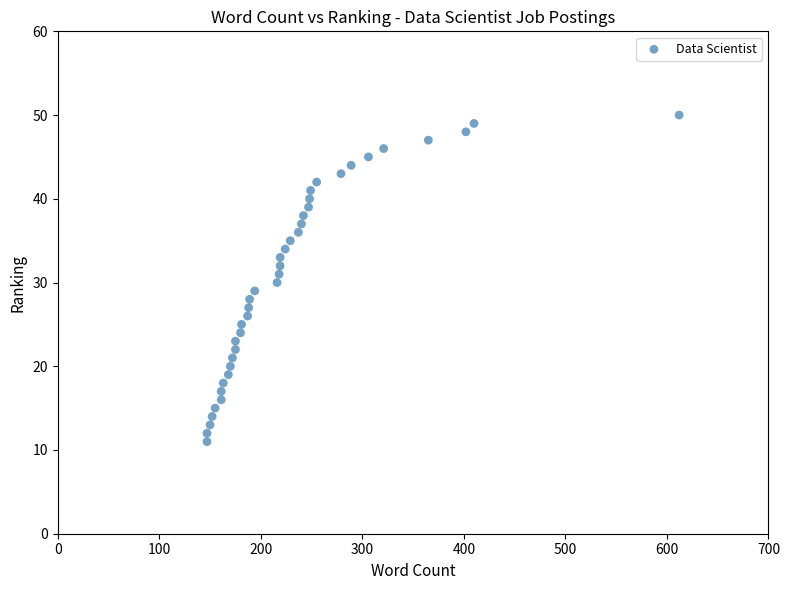

What is the range of Y values (max minus min)?

39